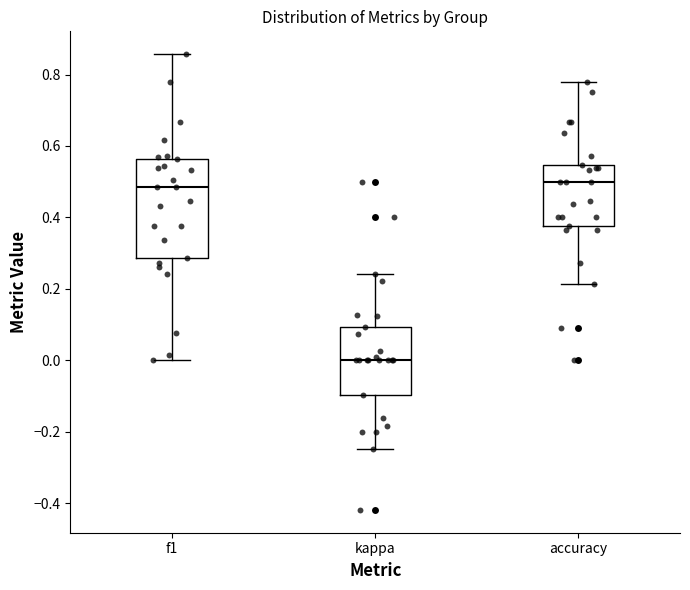

Reading left to right, read every box against the y-axis: the position of its median line, the range the box covers, and the ends of its whiskers. The values are not printed on the chart, so give them approximately, as read against the axis.

f1: median 0.48, box 0.28 to 0.56, whiskers 0.00 to 0.86
kappa: median 0.00, box -0.10 to 0.10, whiskers -0.24 to 0.24
accuracy: median 0.50, box 0.38 to 0.54, whiskers 0.22 to 0.78